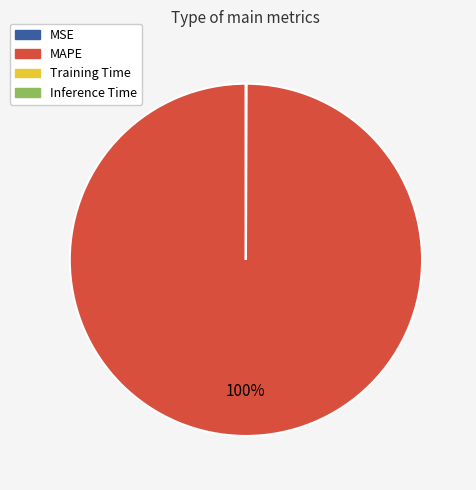

True or false: MAPE accounts for 92% of the total.

False